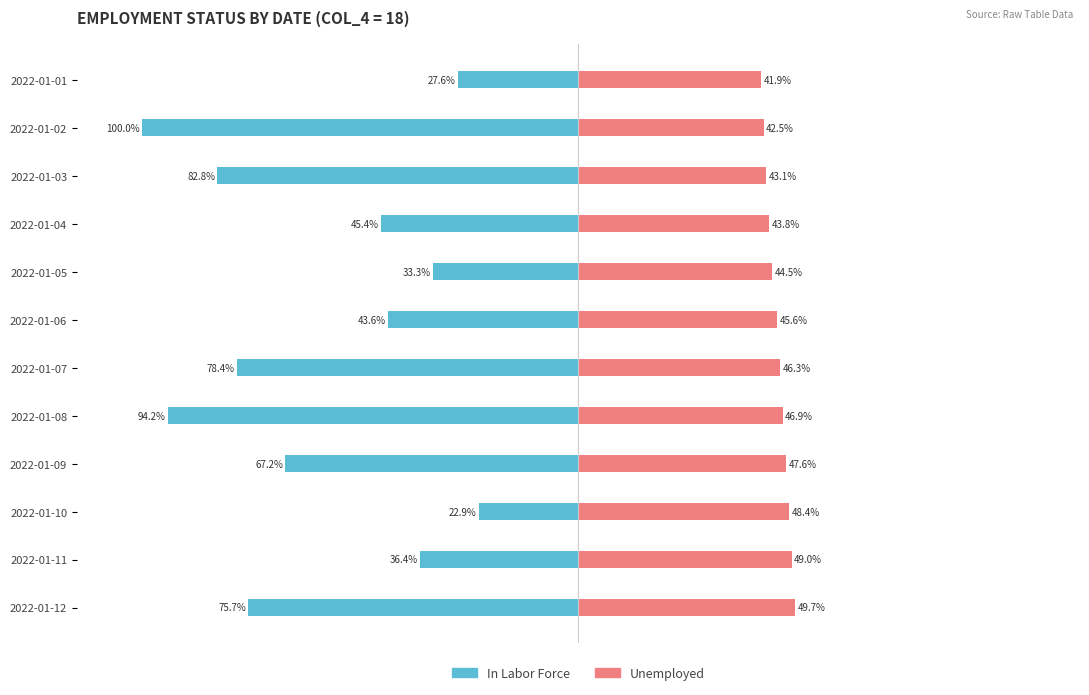

Is it true that In Labor Force equals -135.7 at 2022-01-12?

False